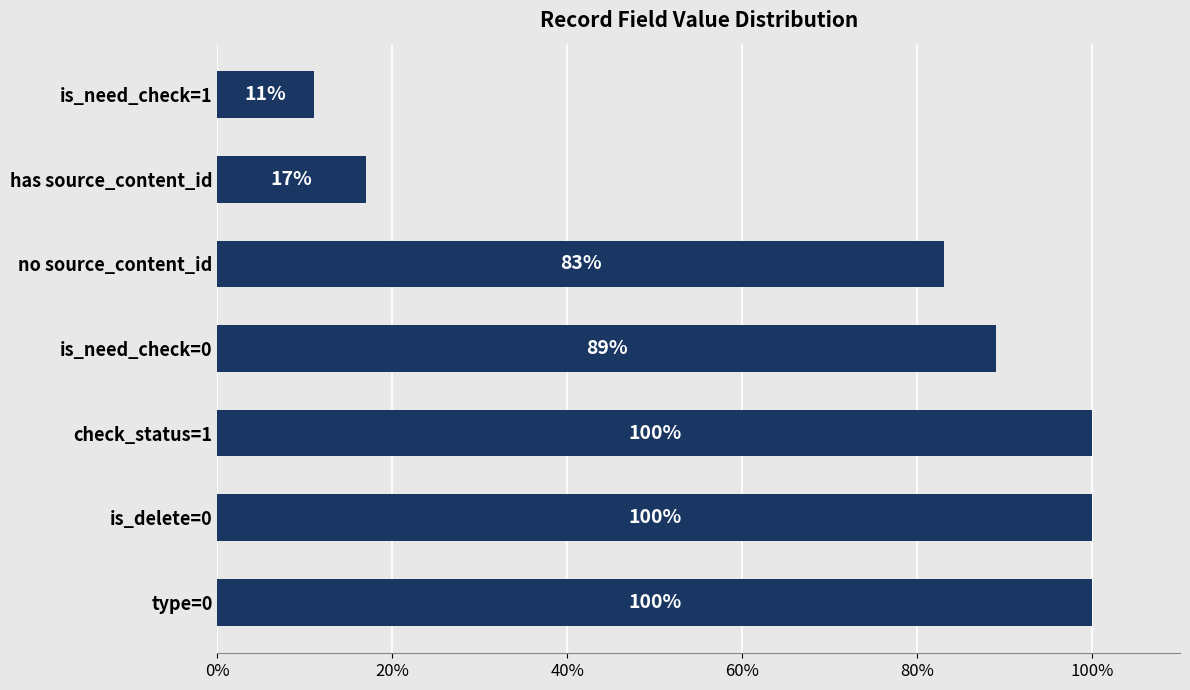

Is it true that the value at is_need_check=1 is 4?

False